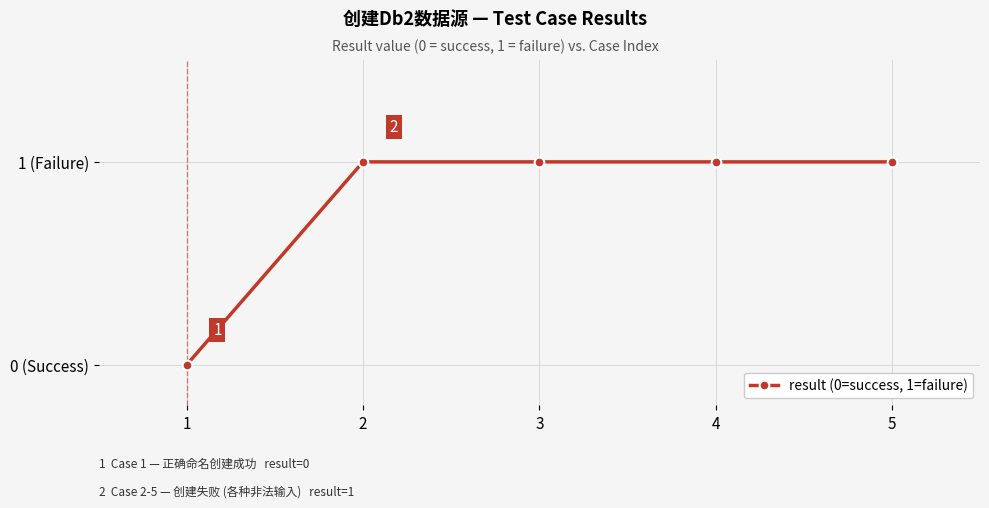

Reading left to right, transcribe all the data shown in this chart.

1=0	2=1	3=1	4=1	5=1